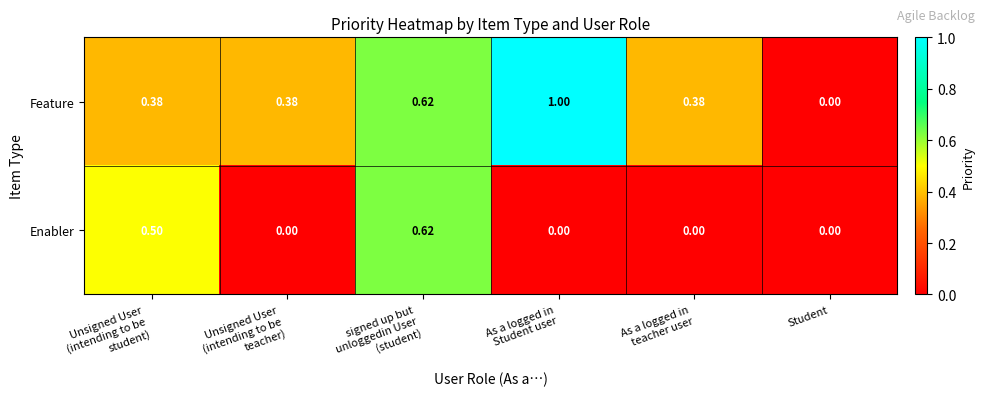

Which series has the largest total across all categories?

Feature